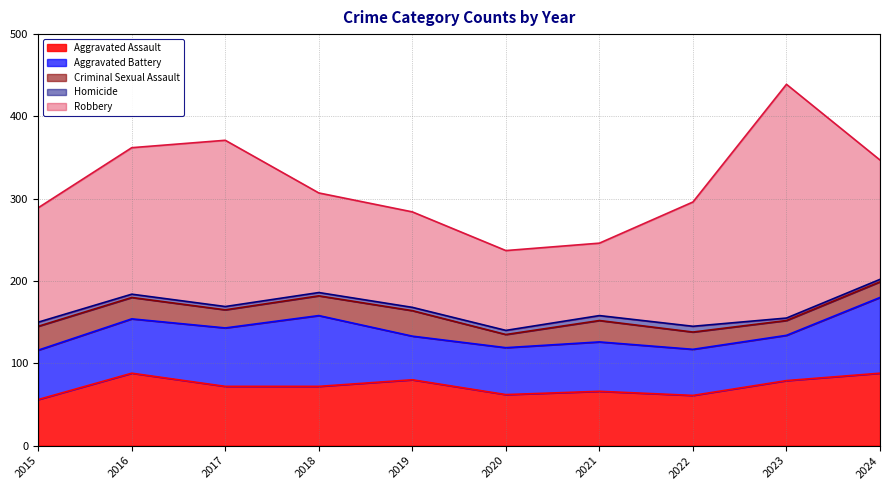

Reading left to right, list all the values displayed in this chart.

Aggravated Assault: 56	88	72	72	80	62	66	61	79	88
Aggravated Battery: 60	66	71	86	53	57	60	56	55	92
Criminal Sexual Assault: 29	26	22	24	31	16	26	21	18	19
Homicide: 5	4	4	4	4	5	6	7	3	3
Robbery: 139	178	202	121	116	97	88	151	284	145